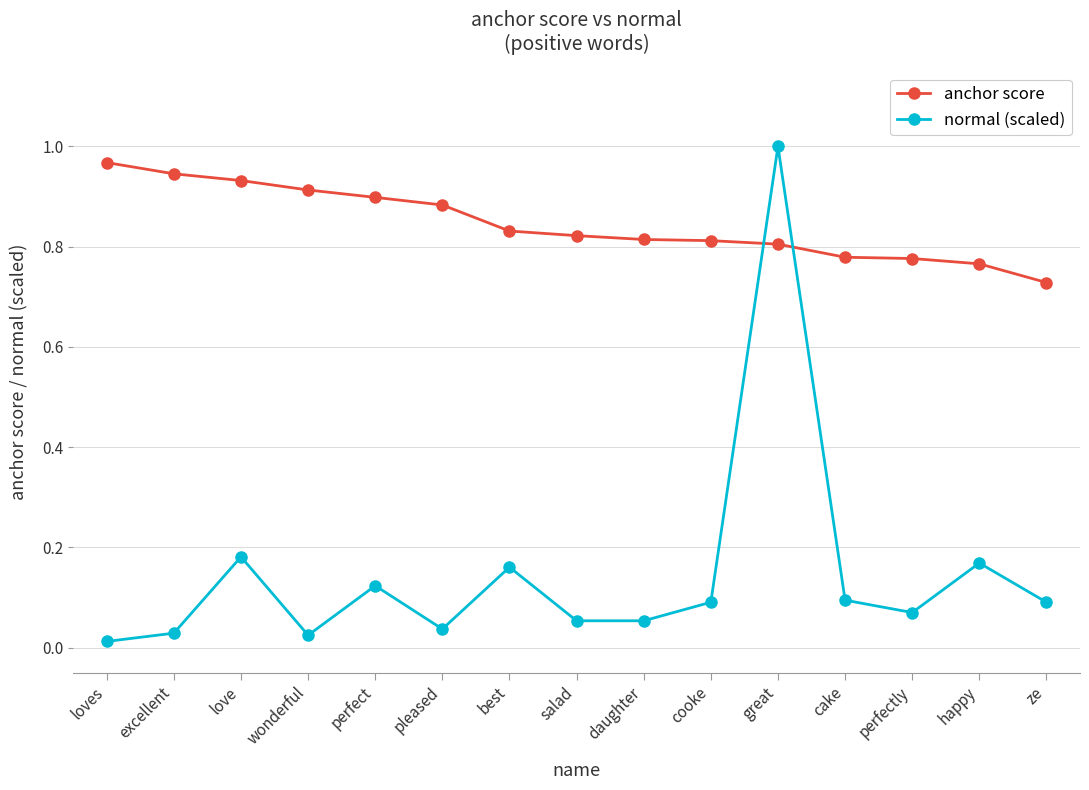

True or false: normal (scaled) has more than 1 interior local peaks.

True